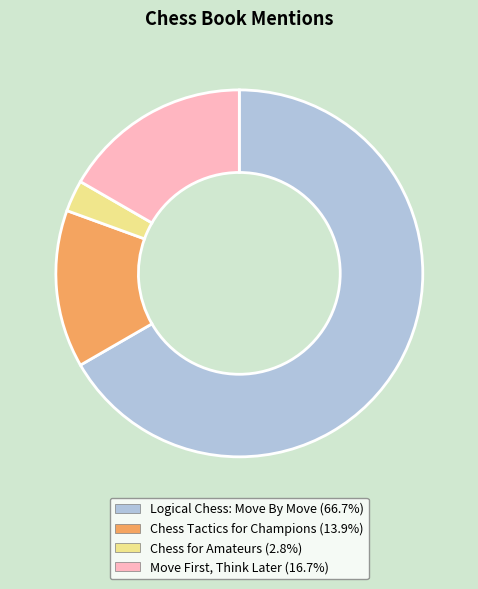

Approximately how many times larger is the value at Chess Tactics for Champions compared to Chess for Amateurs?

5.0